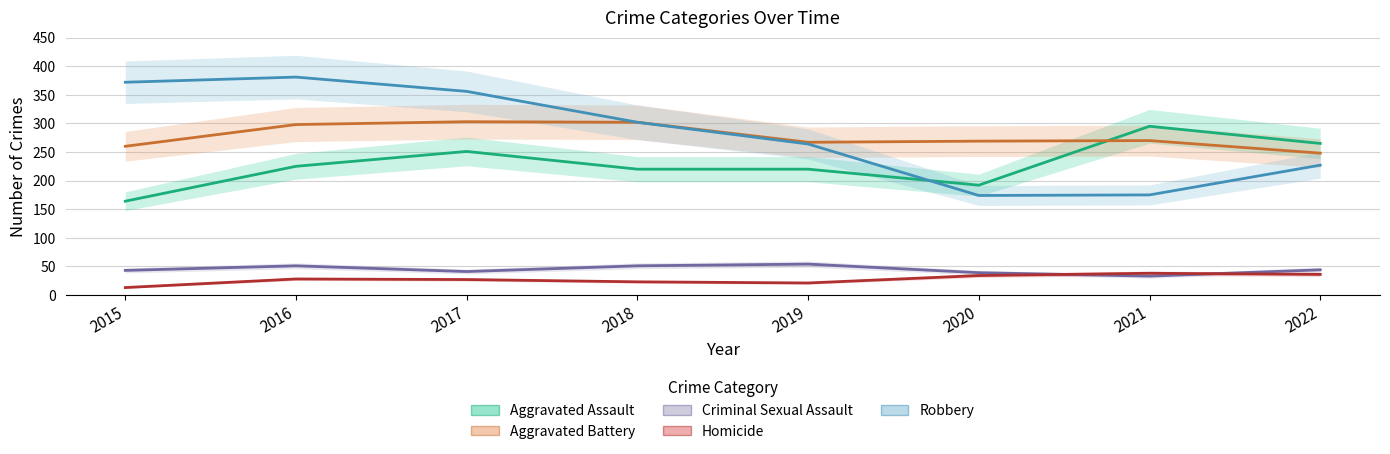

What value does the Homicide series have at 2021, to the nearest 5?

40